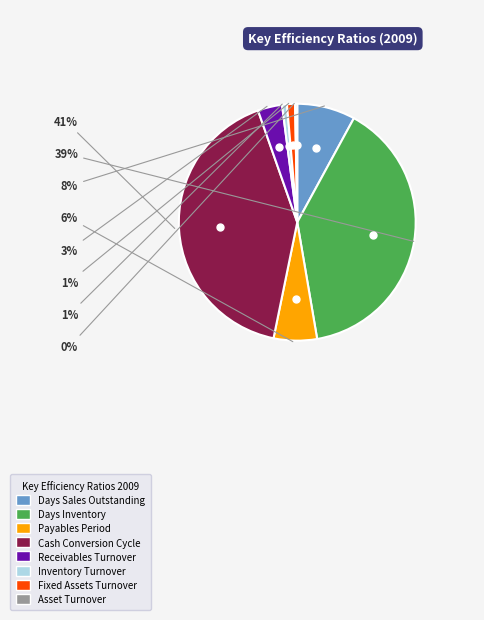

True or false: Fixed Assets Turnover accounts for 1% of the total.

True